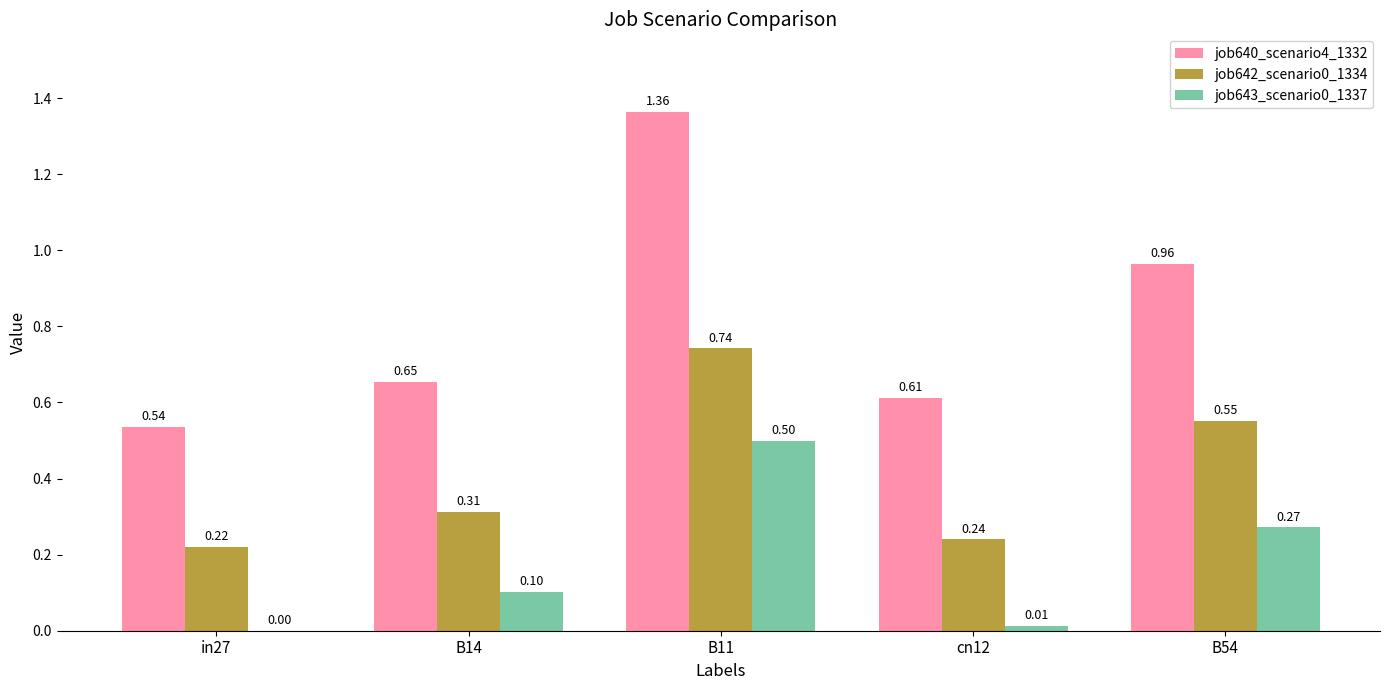

Count the job642_scenario0_1334 values in the range 0 to 1.

5